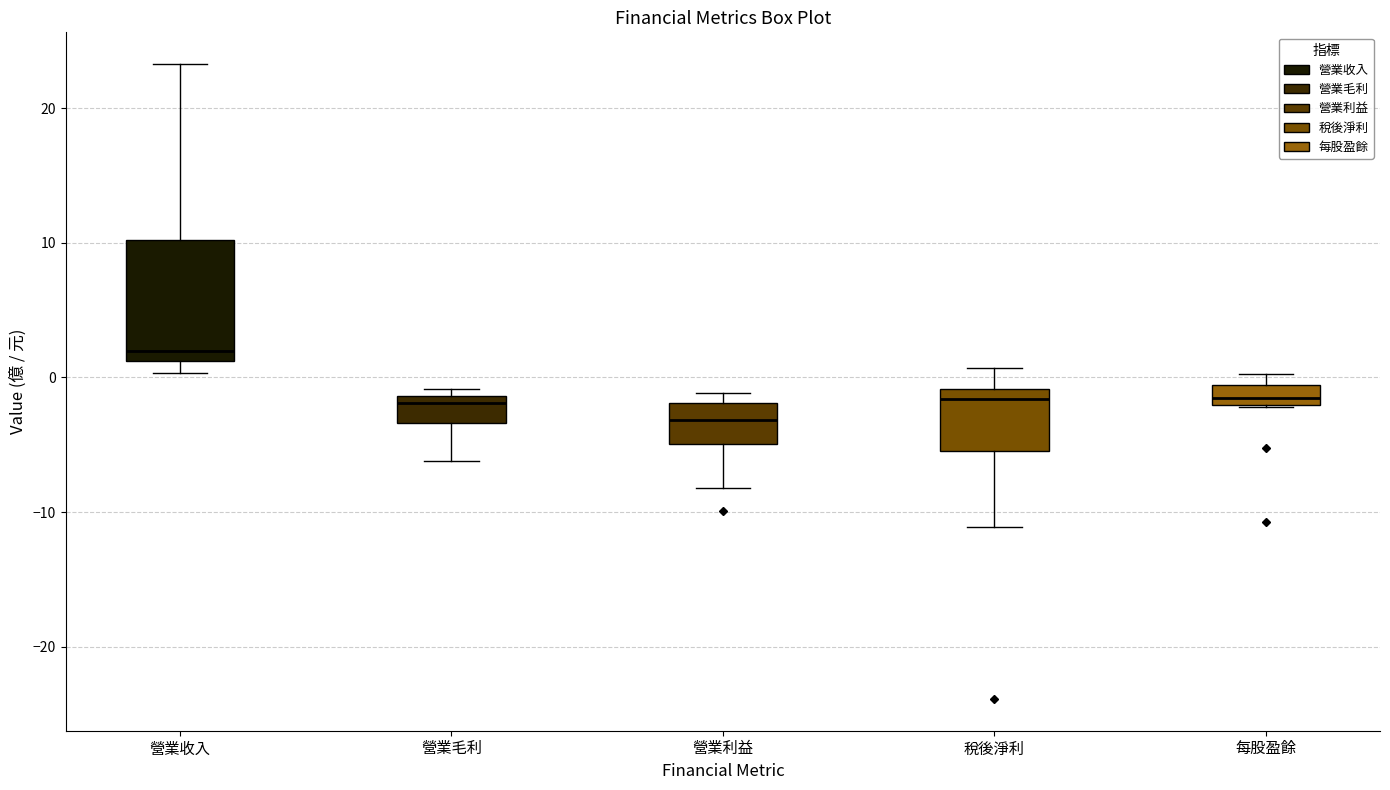

Which box is the tallest, from its lower edge to its upper edge?

營業收入